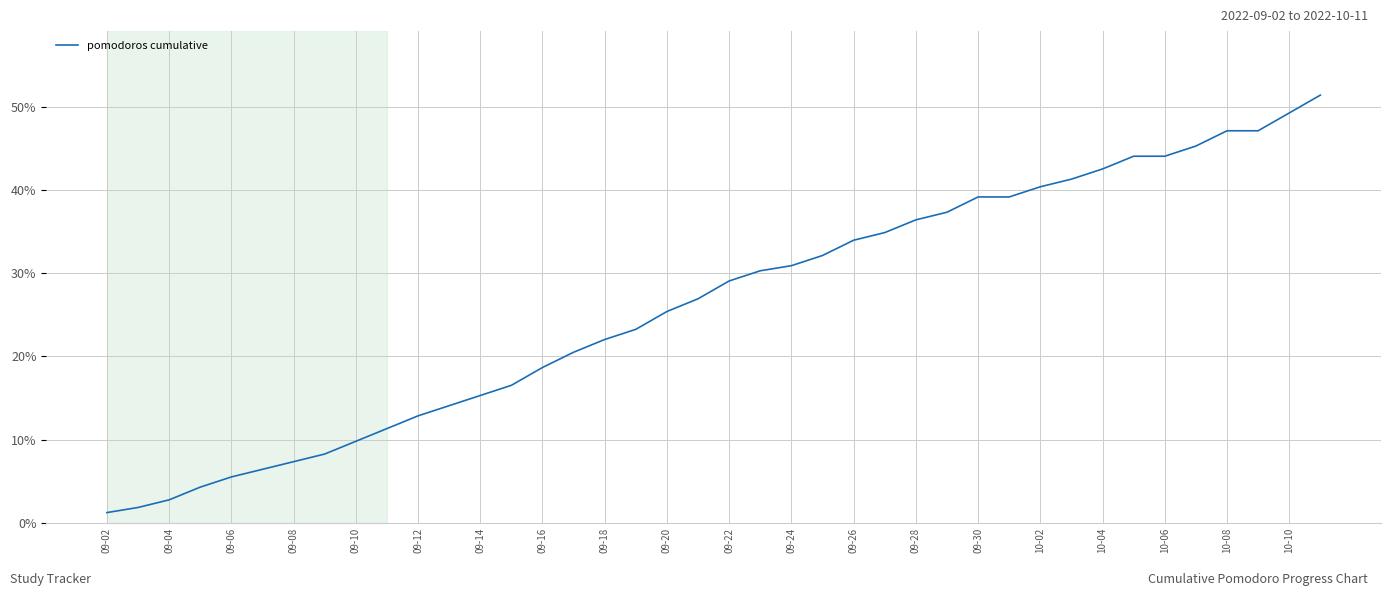

Is this an area chart (filled region under the line)?

No